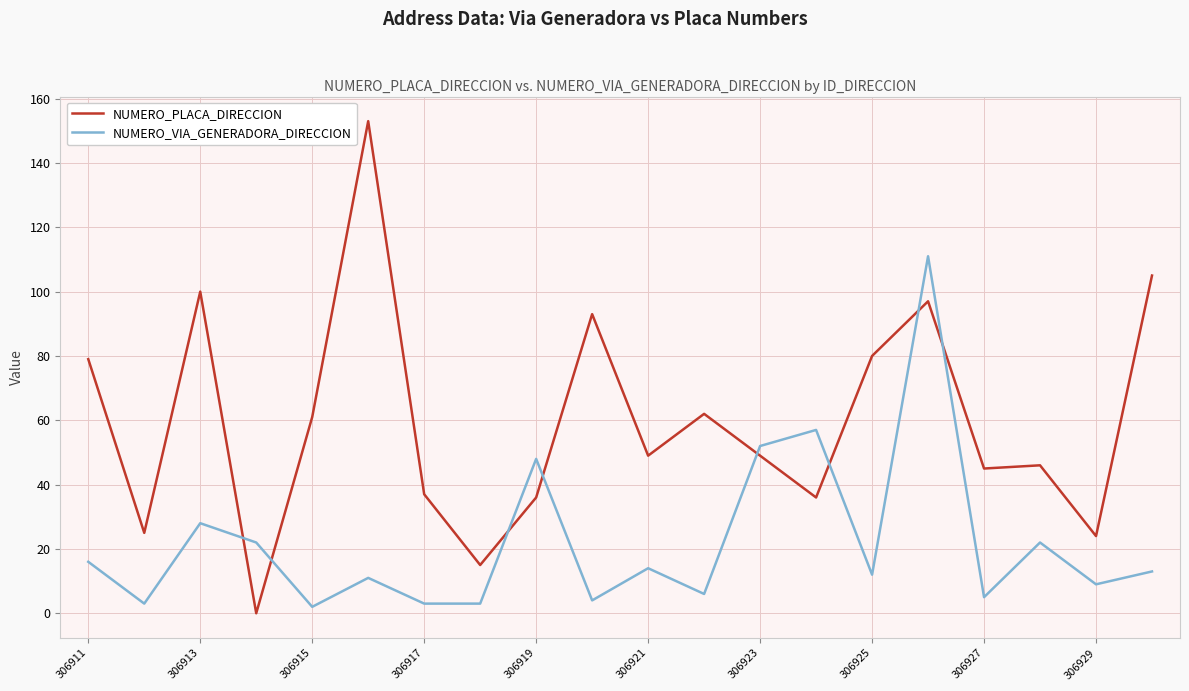

How many intersections are there between NUMERO_VIA_GENERADORA_DIRECCION and NUMERO_PLACA_DIRECCION?

8